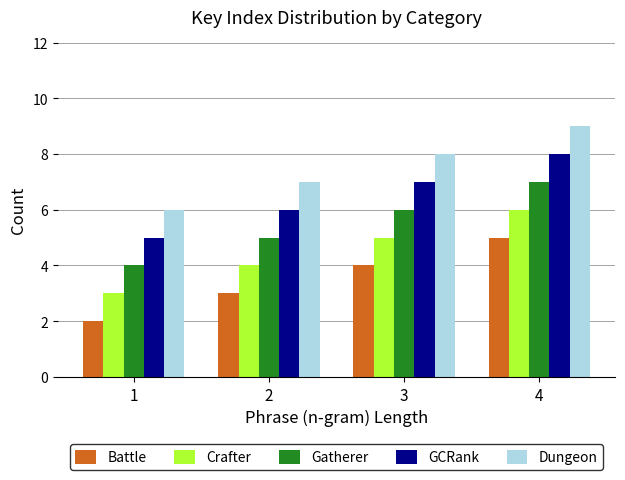

What is the value of the Battle bar at the 2nd from the left?

3